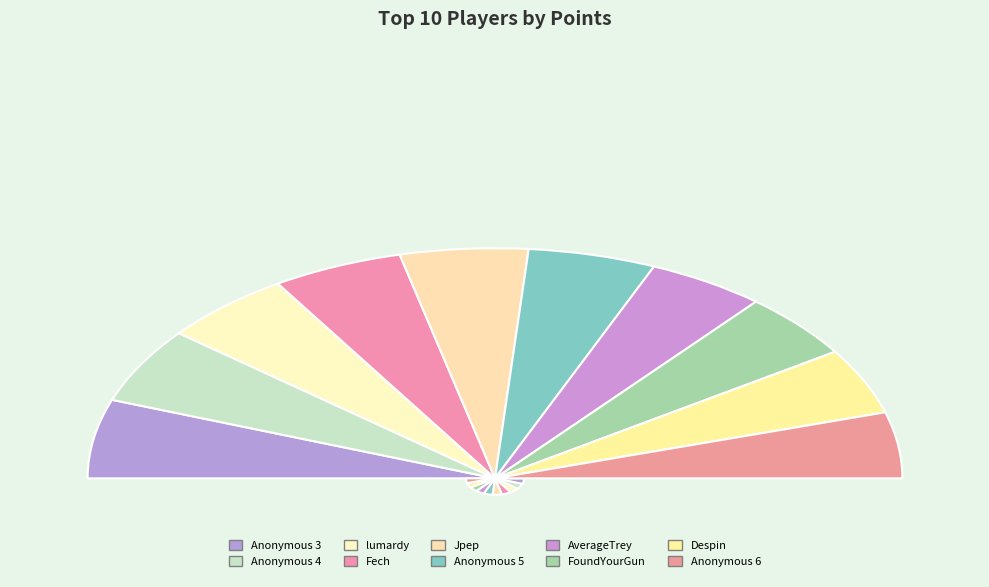

True or false: FoundYourGun accounts for 19% of the total.

False